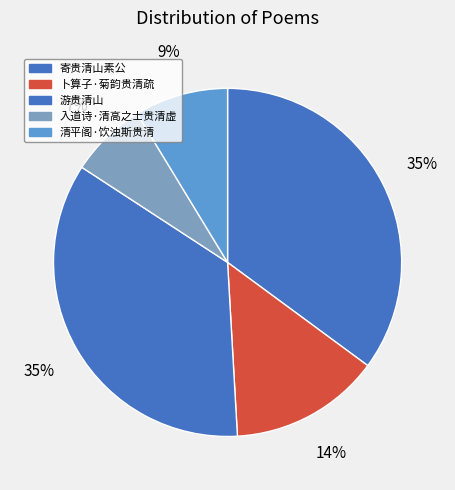

To the nearest percent, what is the difference between the largest and smallest slice percentages?

28%